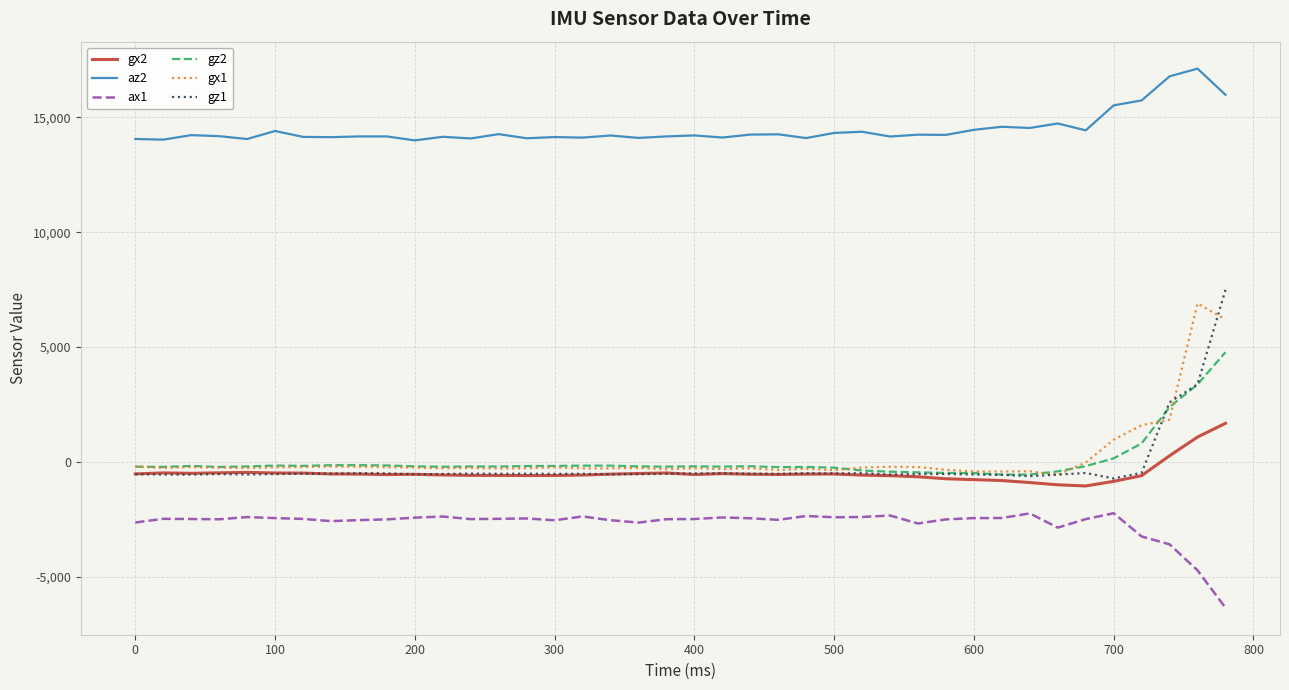

True or false: gz1 has more than 2 points higher than both neighbors.

True